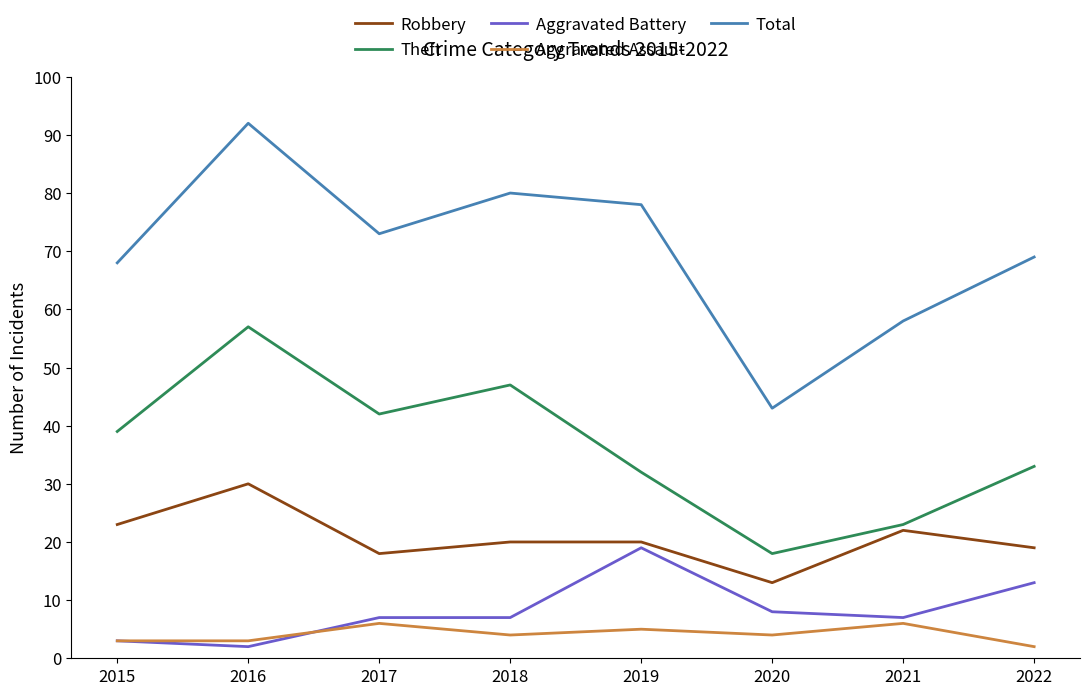

Rank the series by their maximum value, from lowest to highest.

Aggravated Assault, Aggravated Battery, Robbery, Theft, Total